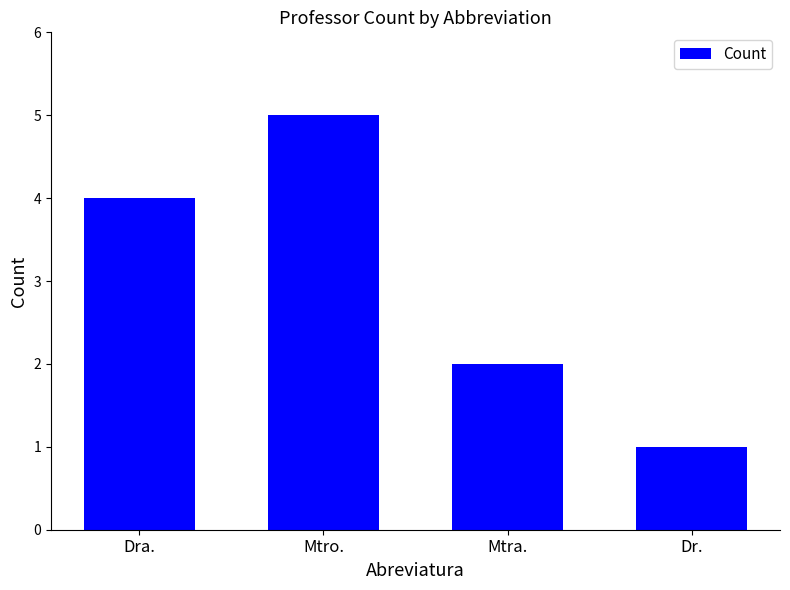

What is the difference between the values at Mtro. and Mtra.?

3